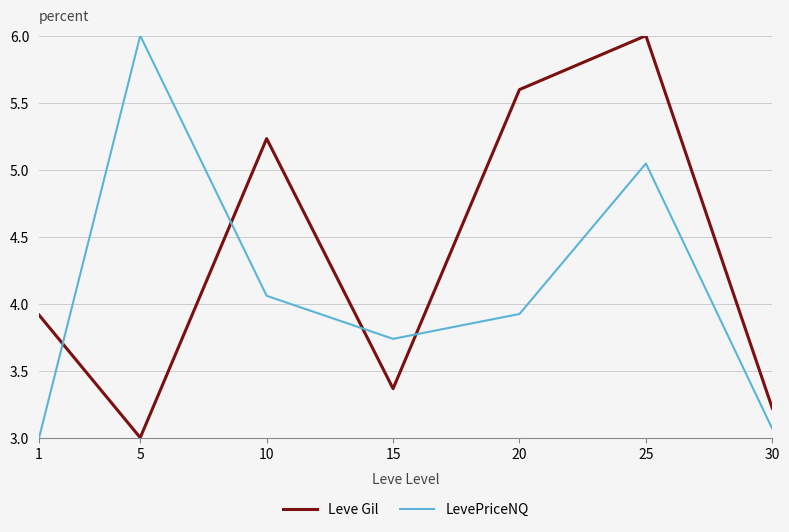

Rank the series at 5 from highest to lowest value.

LevePriceNQ, Leve Gil